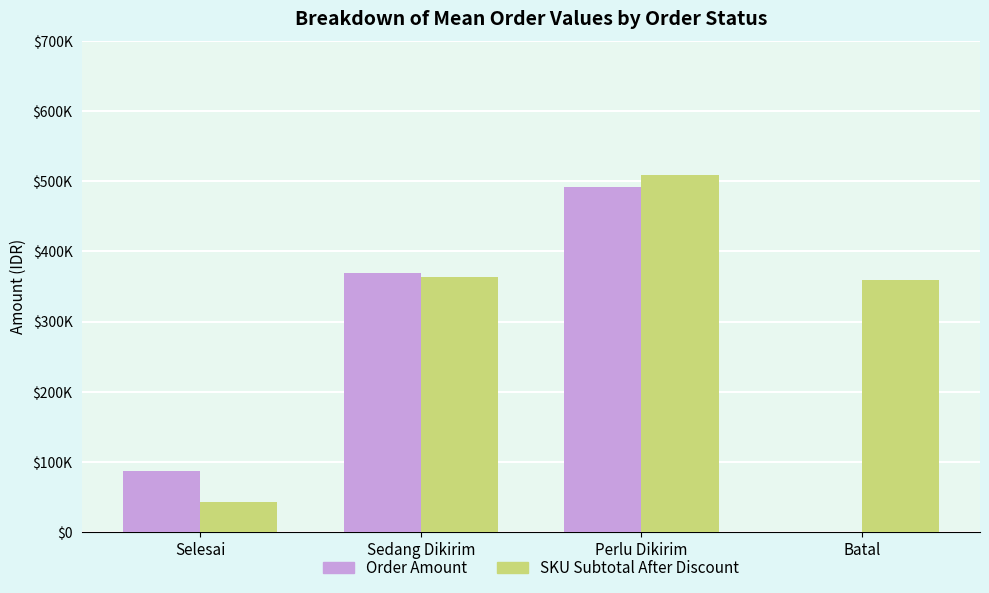

What are all the series names shown in the legend?

Order Amount, SKU Subtotal After Discount